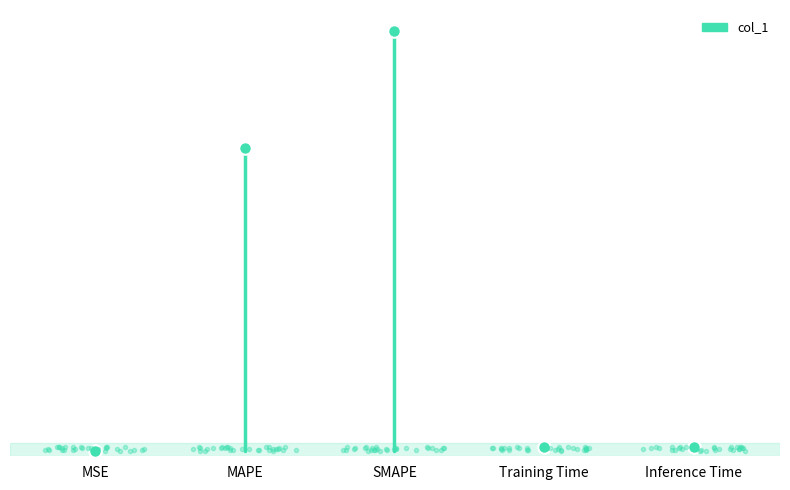

What position from the left is MSE?

1